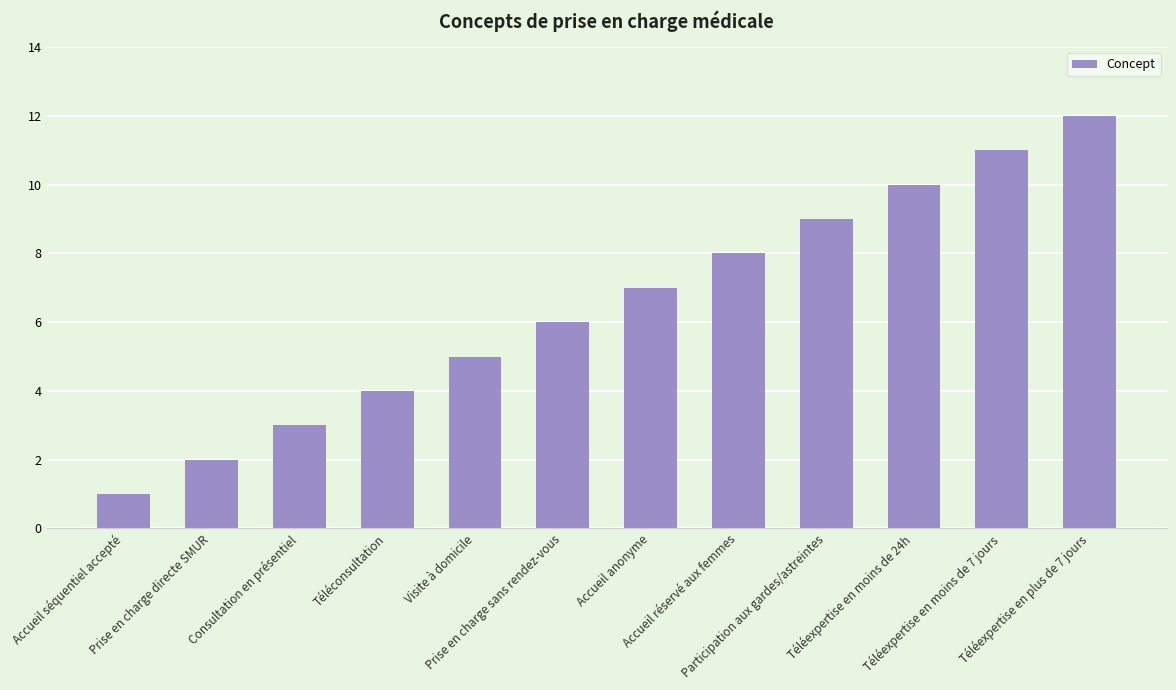

What is the sum of the values at Accueil réservé aux femmes and Participation aux gardes/astreintes?

17